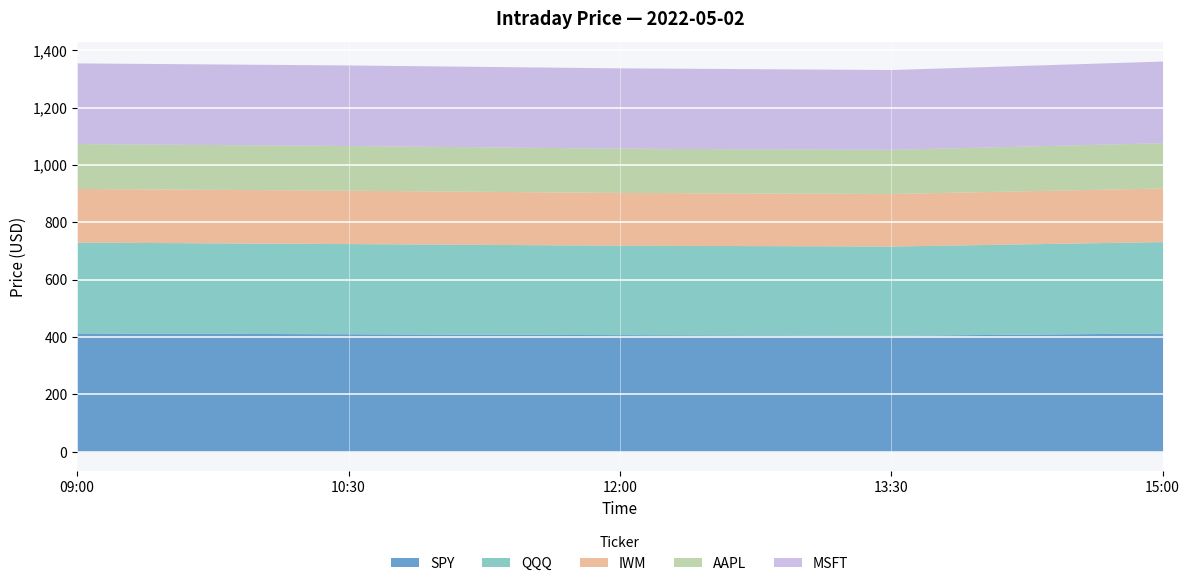

How many data points in AAPL are less than 155?

2